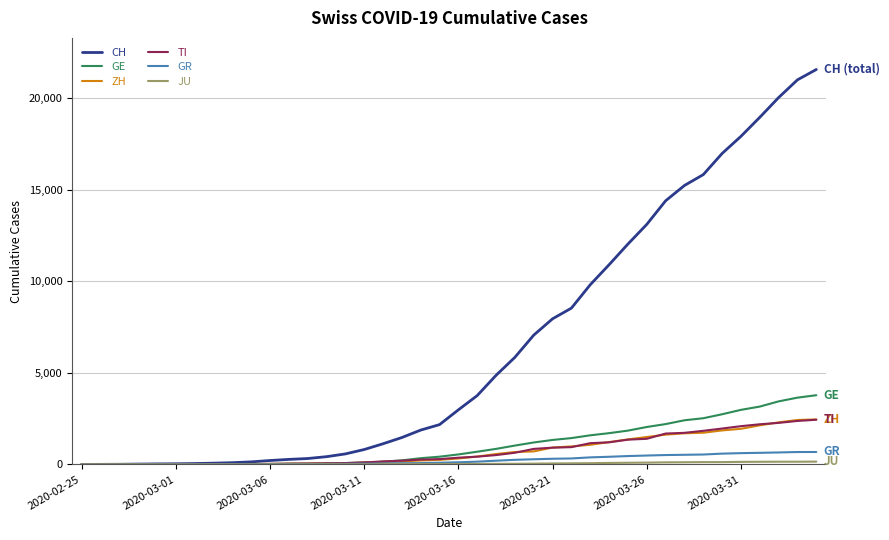

Which series has the largest total across all categories?

CH